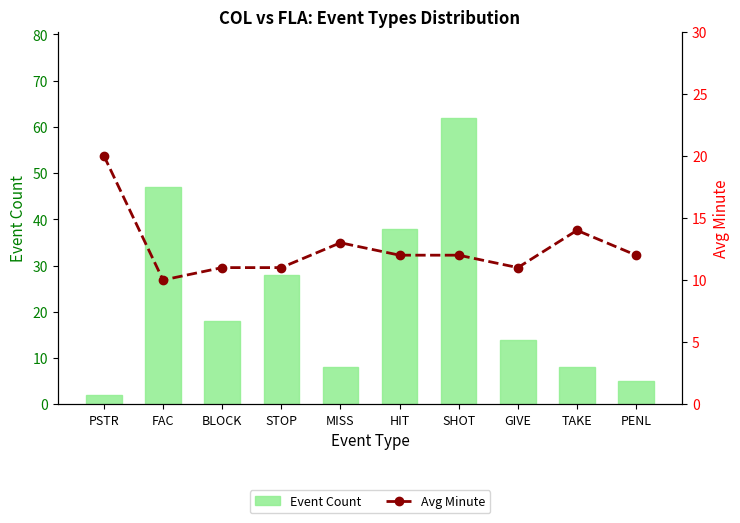

Which category has the highest value across all series?

SHOT